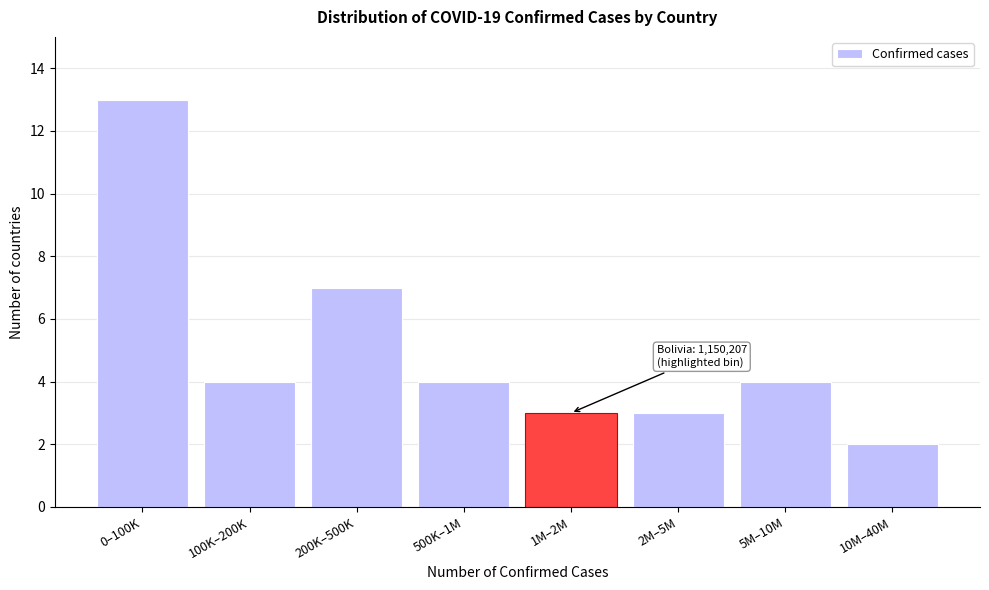

Reading right to left, extract all data points from this chart.

2	4	3	3	4	7	4	13